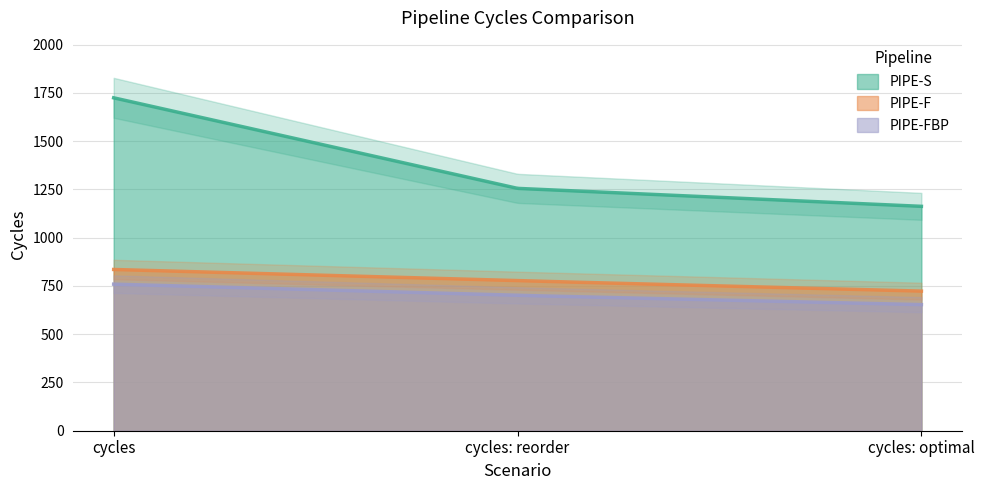

What is the value of the PIPE-S point at the 3rd from the left?

1162